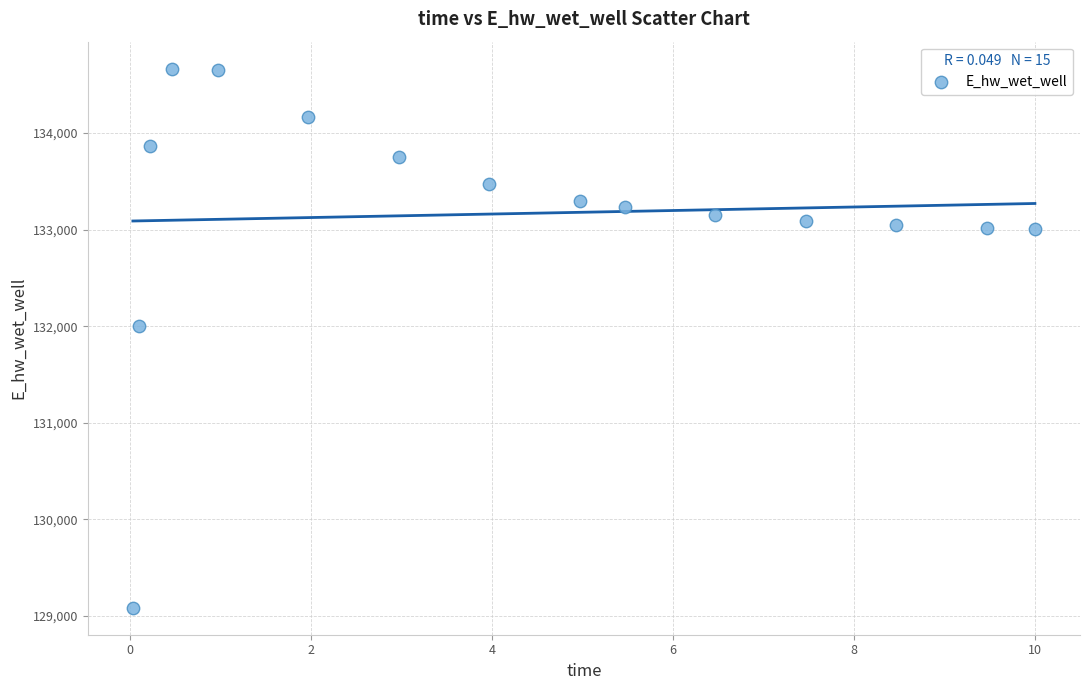

What Y value in the scatter plot is closest to 131875?

131996.7